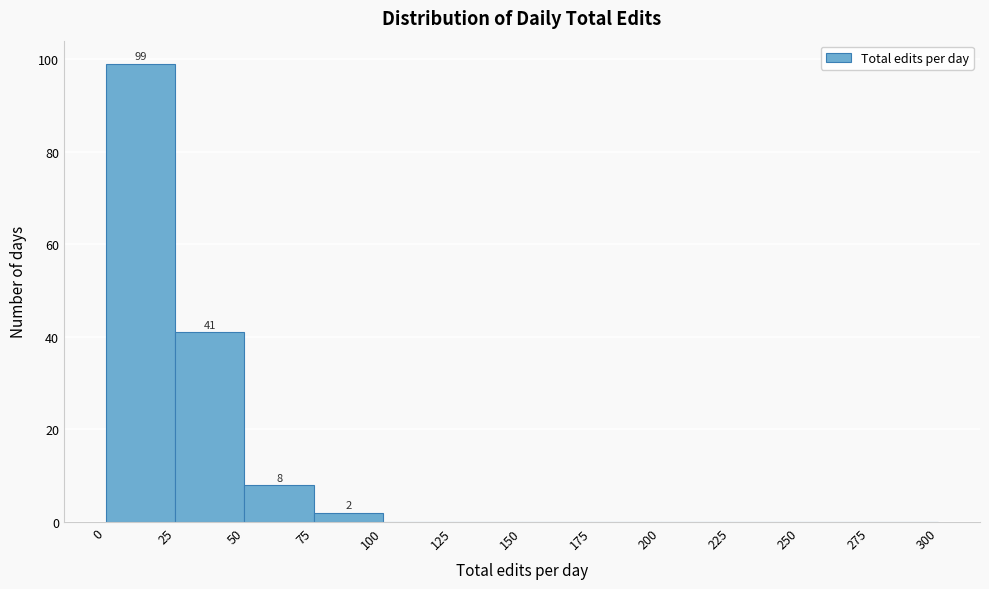

Which range on the x-axis has the tallest bar?

0 to 25